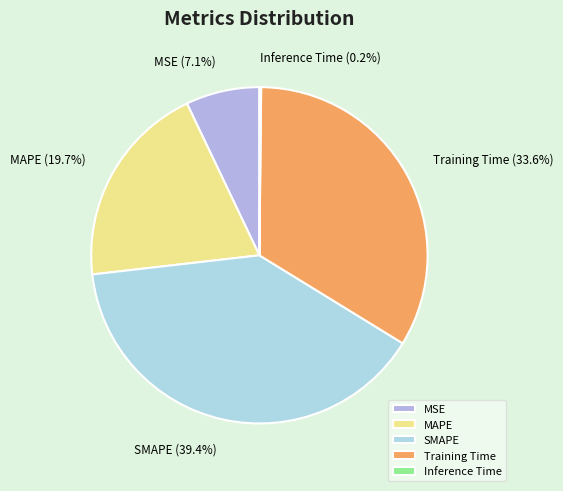

Is it true that SMAPE is 47% of the pie?

False